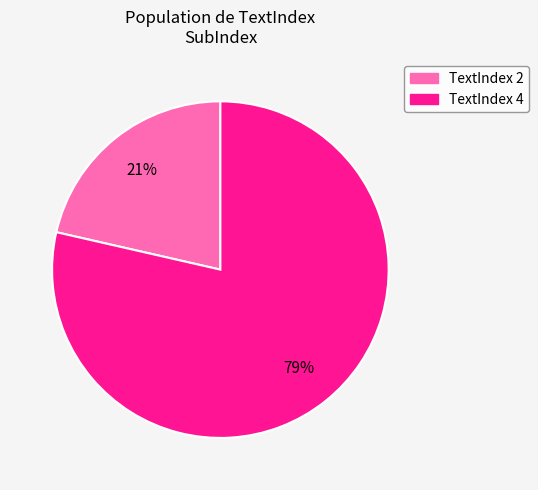

Do TextIndex 4 and TextIndex 2 together represent more than half of the pie?

Yes